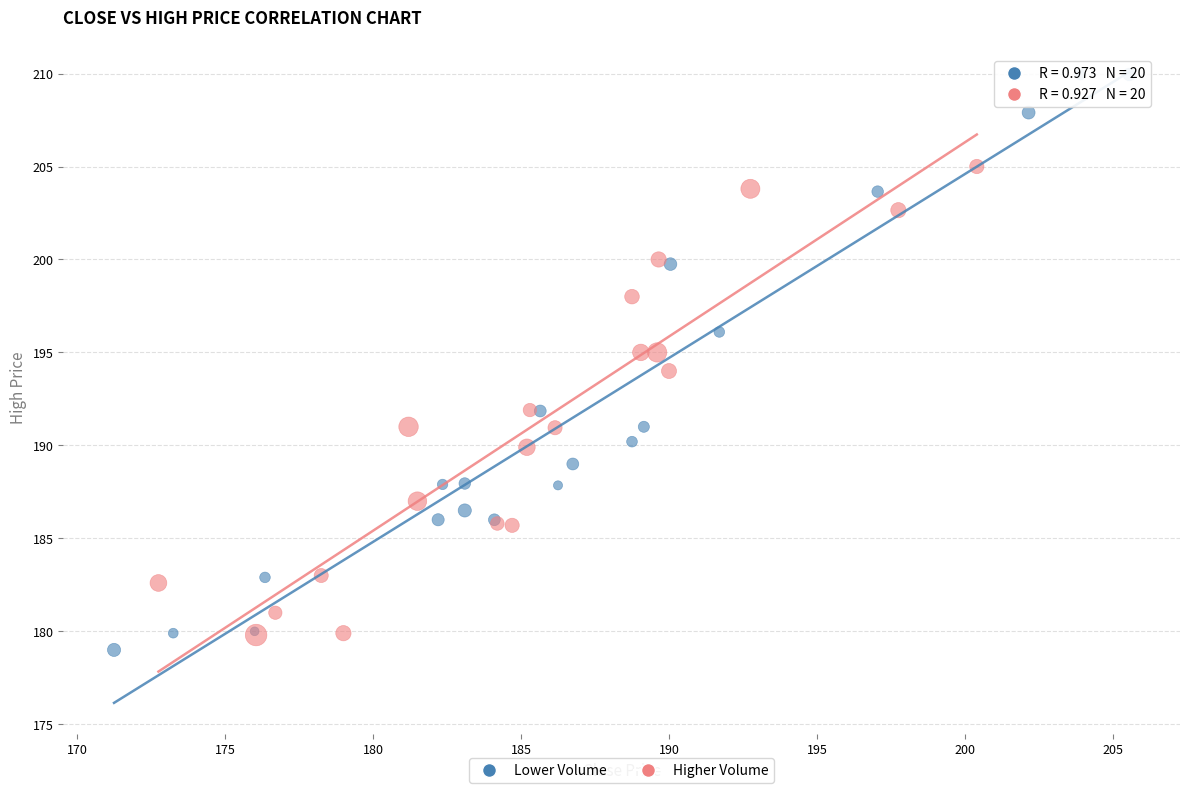

Which series contains the highest Y value?

Lower Volume